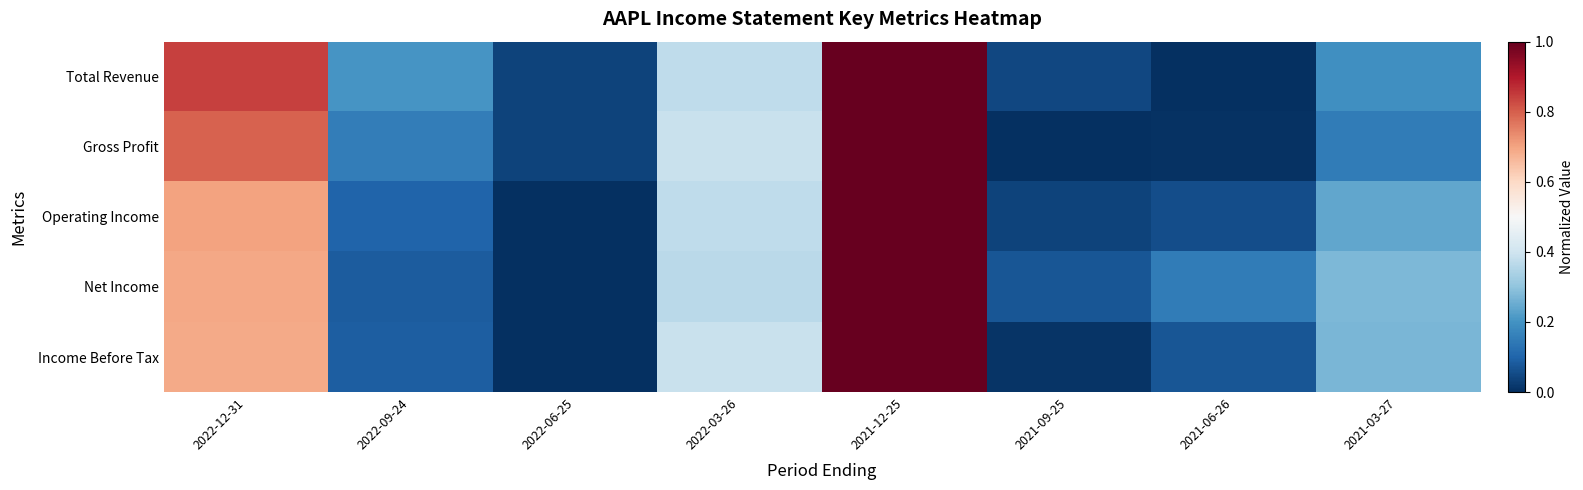

Reading left to right, list all the values displayed in this chart.

Total Revenue: 2022-12-31=0.8	2022-09-24=0.2	2022-06-25=0.0	2022-03-26=0.4	2021-12-25=1.0	2021-09-25=0.0	2021-06-26=0.0	2021-03-27=0.2
Gross Profit: 2022-12-31=0.8	2022-09-24=0.2	2022-06-25=0.0	2022-03-26=0.4	2021-12-25=1.0	2021-09-25=0.0	2021-06-26=0.0	2021-03-27=0.2
Operating Income: 2022-12-31=0.7	2022-09-24=0.1	2022-06-25=0.0	2022-03-26=0.4	2021-12-25=1.0	2021-09-25=0.0	2021-06-26=0.1	2021-03-27=0.2
Net Income: 2022-12-31=0.7	2022-09-24=0.1	2022-06-25=0.0	2022-03-26=0.4	2021-12-25=1.0	2021-09-25=0.1	2021-06-26=0.2	2021-03-27=0.3
Income Before Tax: 2022-12-31=0.7	2022-09-24=0.1	2022-06-25=0.0	2022-03-26=0.4	2021-12-25=1.0	2021-09-25=0.0	2021-06-26=0.1	2021-03-27=0.3